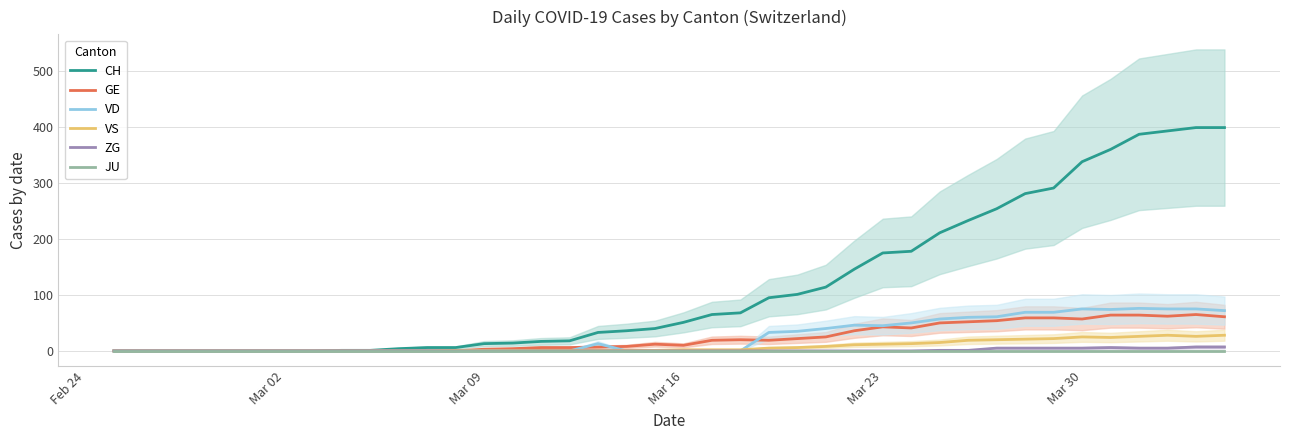

What is the maximum value for CH?

399